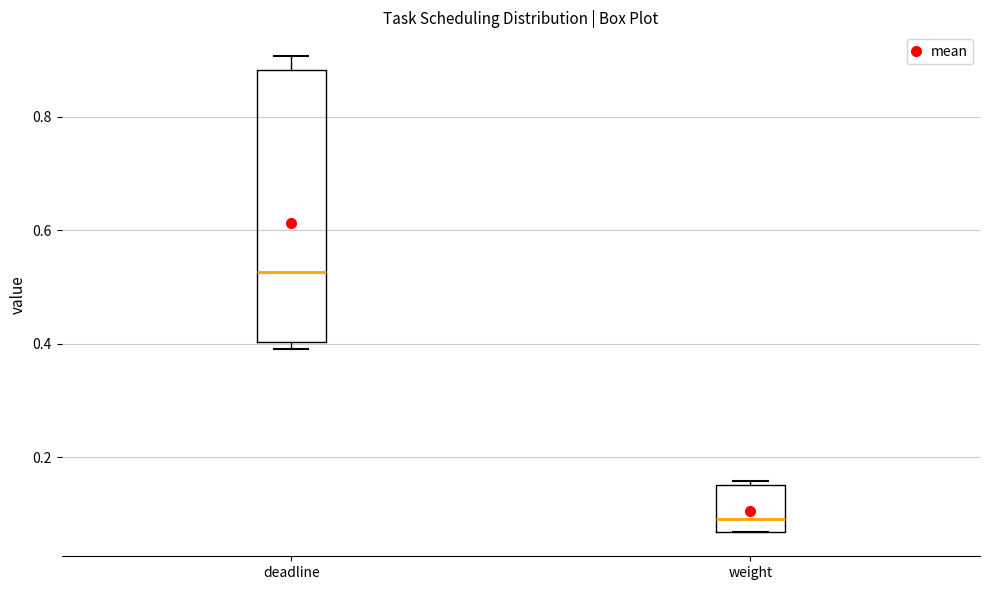

Reading left to right, read every box against the y-axis: the position of its median line, the range the box covers, and the ends of its whiskers. The values are not printed on the chart, so give them approximately, as read against the axis.

deadline: median 0.52, box 0.40 to 0.88, whiskers 0.40 (just below the box's lower edge) to 0.90
weight: median 0.10, box 0.06 to 0.16, whiskers 0.06 to 0.16 (just above the box's upper edge)